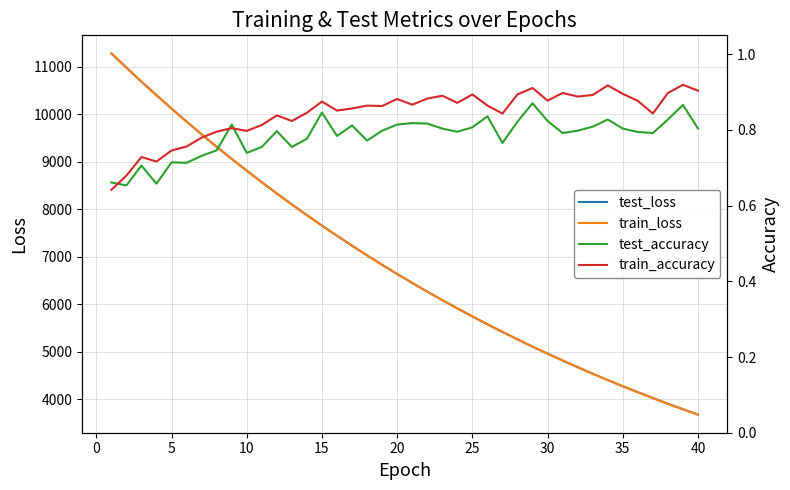

True or false: train_accuracy and train_loss intersect in this chart.

False